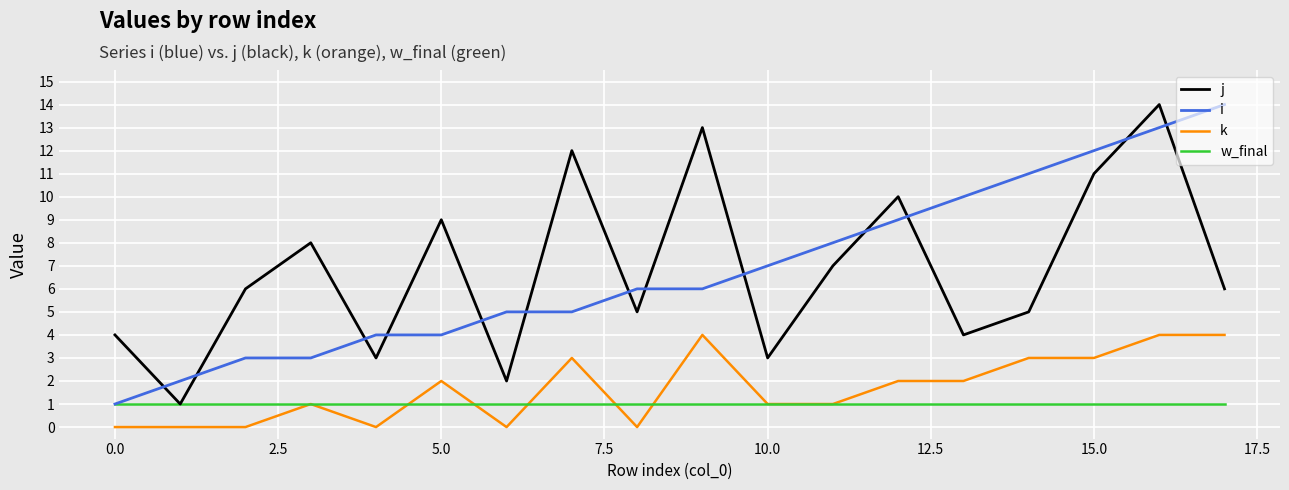

Reading left to right, what are all the values shown in this chart?

j: 4	1	6	8	3	9	2	12	5	13	3	7	10	4	5	11	14	6
i: 1	2	3	3	4	4	5	5	6	6	7	8	9	10	11	12	13	14
k: 0	0	0	1	0	2	0	3	0	4	1	1	2	2	3	3	4	4
w_final: 1	1	1	1	1	1	1	1	1	1	1	1	1	1	1	1	1	1